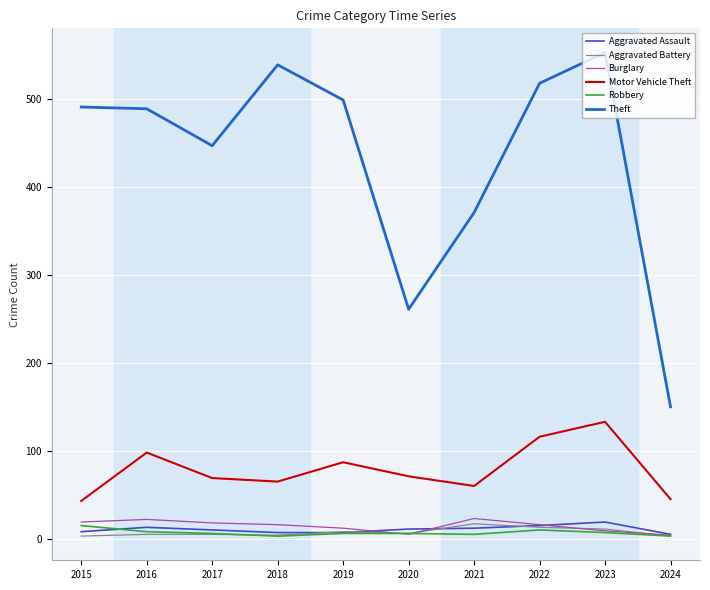

Where is Theft nearest to the value 351?

2021